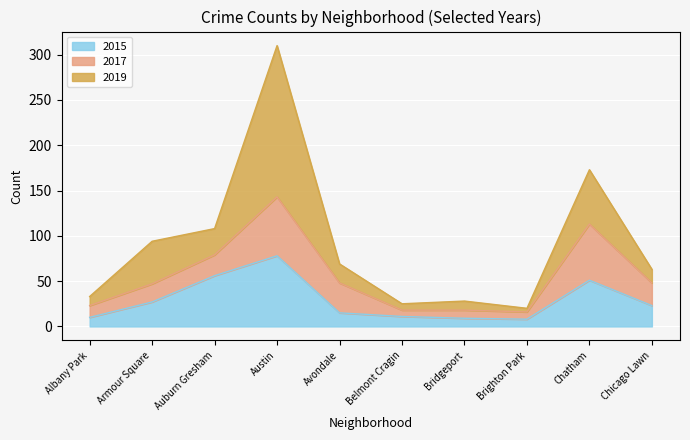

Reading right to left, transcribe all the data shown in this chart.

2015: Chicago Lawn=23	Chatham=51	Brighton Park=8	Bridgeport=9	Belmont Cragin=11	Avondale=15	Austin=78	Auburn Gresham=56	Armour Square=27	Albany Park=10
2017: Chicago Lawn=25	Chatham=62	Brighton Park=8	Bridgeport=9	Belmont Cragin=7	Avondale=33	Austin=65	Auburn Gresham=23	Armour Square=20	Albany Park=13
2019: Chicago Lawn=15	Chatham=60	Brighton Park=4	Bridgeport=10	Belmont Cragin=7	Avondale=21	Austin=167	Auburn Gresham=29	Armour Square=47	Albany Park=10